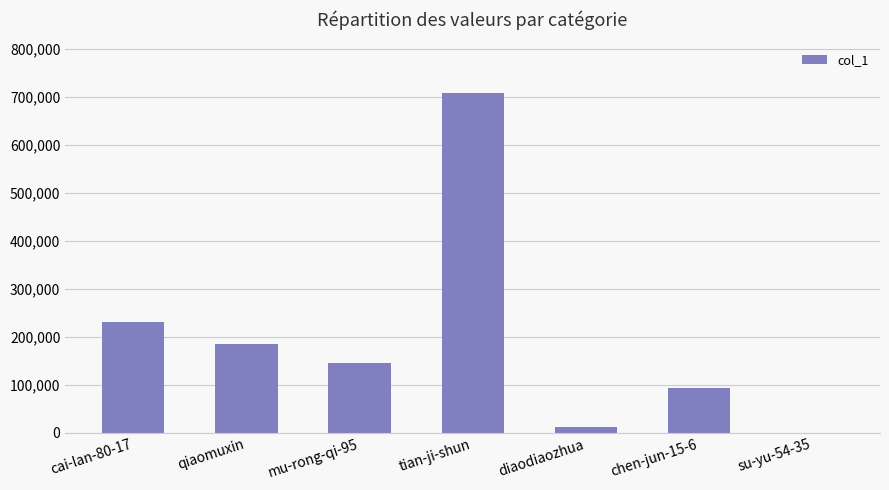

The chart shows a value of 1103896 at tian-ji-shun. True or false?

False